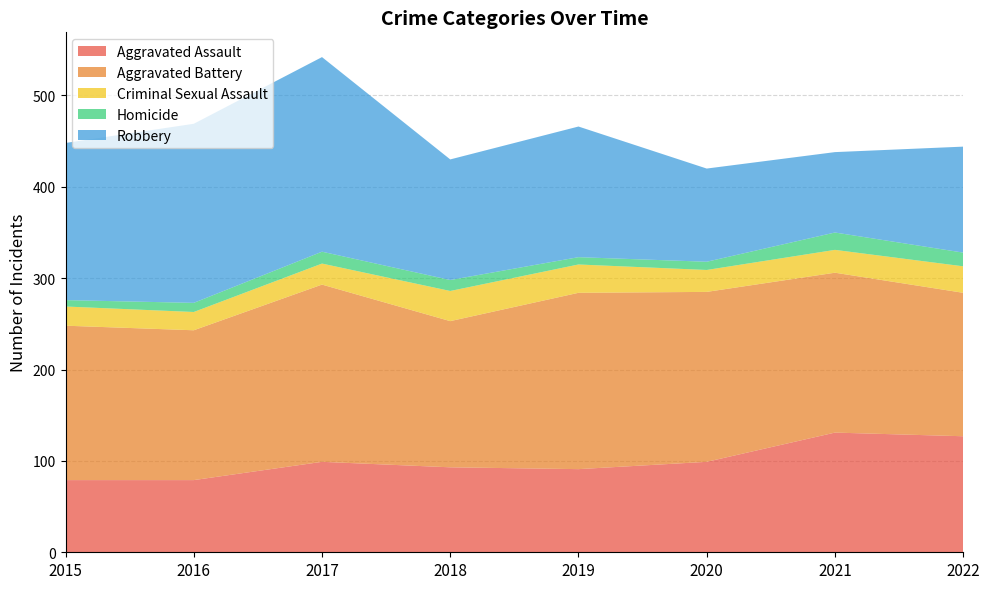

Reading left to right, list all the values displayed in this chart.

Aggravated Assault: 2015=79	2016=79	2017=99	2018=93	2019=91	2020=99	2021=131	2022=127
Aggravated Battery: 2015=169	2016=164	2017=194	2018=160	2019=193	2020=186	2021=175	2022=157
Criminal Sexual Assault: 2015=21	2016=20	2017=23	2018=33	2019=31	2020=24	2021=25	2022=29
Homicide: 2015=7	2016=10	2017=13	2018=12	2019=8	2020=9	2021=19	2022=15
Robbery: 2015=172	2016=196	2017=213	2018=132	2019=143	2020=102	2021=88	2022=116